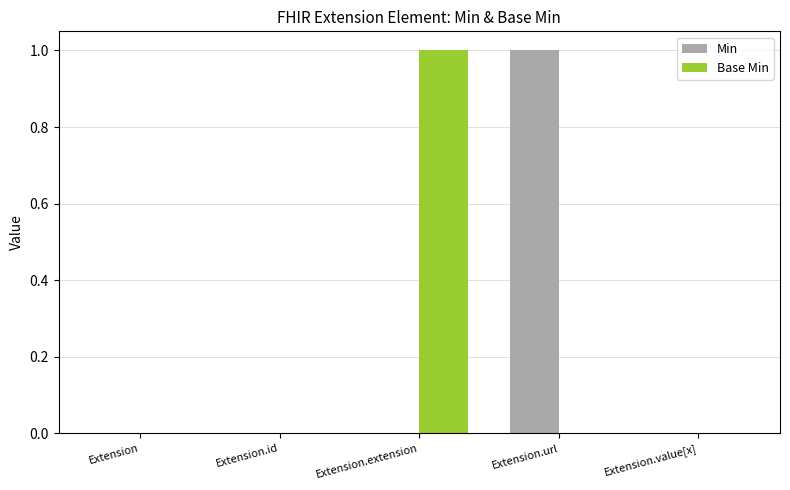

Are the bars horizontal?

No